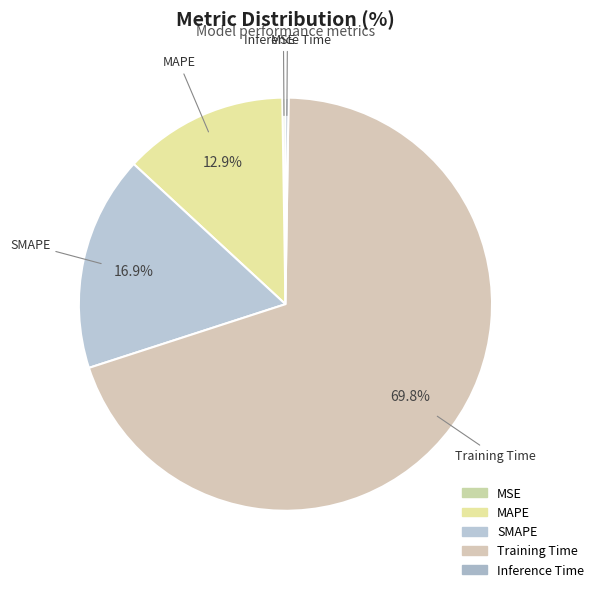

Which slice is the largest?

Training Time